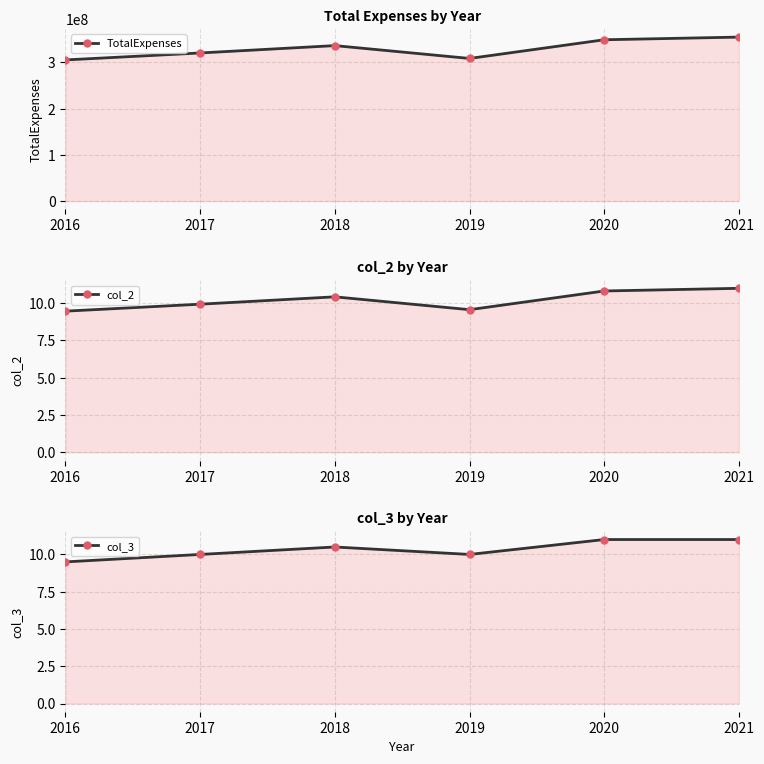

What is the value of the TotalExpenses point at the 1st from the left?

305206256.0